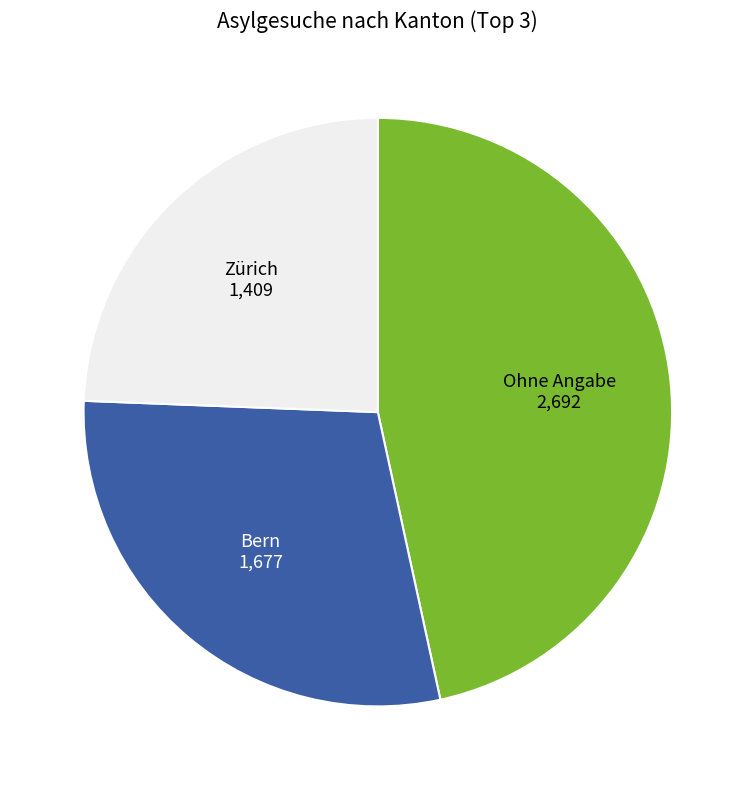

Which slice is the largest?

Ohne Angabe